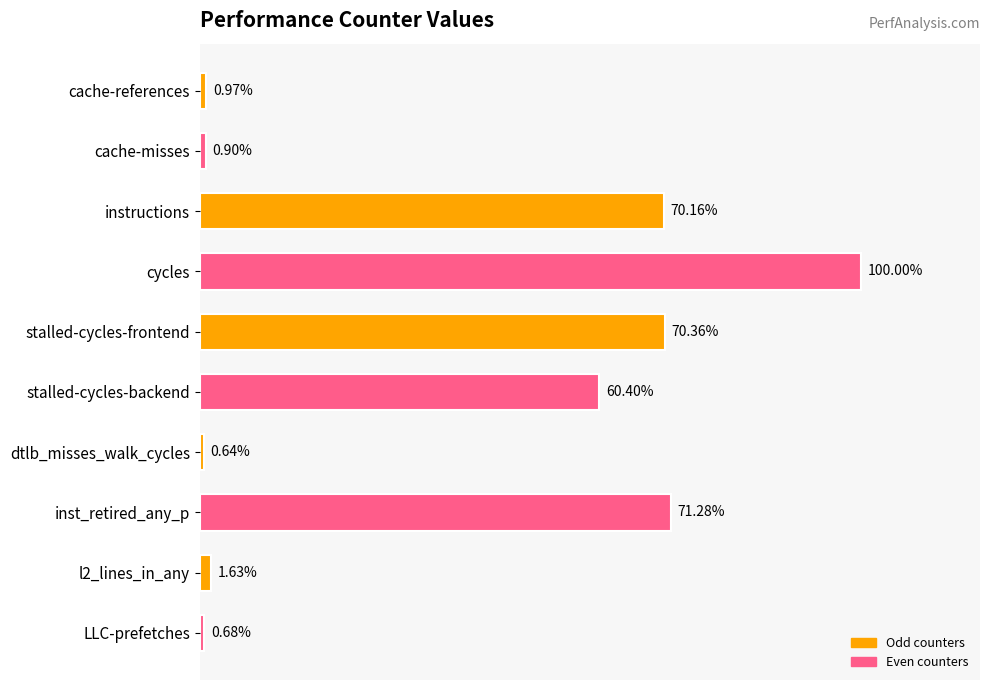

List the labels in order of value, smallest first.

dtlb_misses_walk_cycles, LLC-prefetches, cache-misses, cache-references, l2_lines_in_any, stalled-cycles-backend, instructions, stalled-cycles-frontend, inst_retired_any_p, cycles